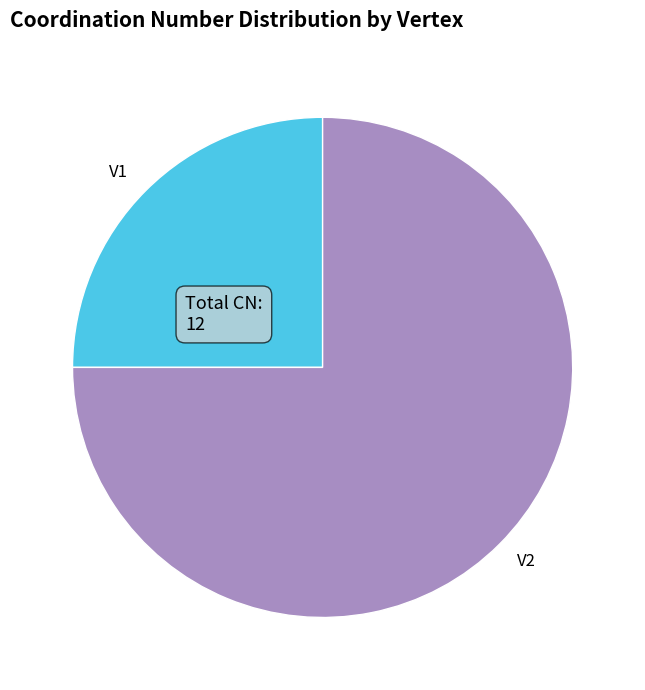

Is the sum of V2 and V1 greater than half?

Yes